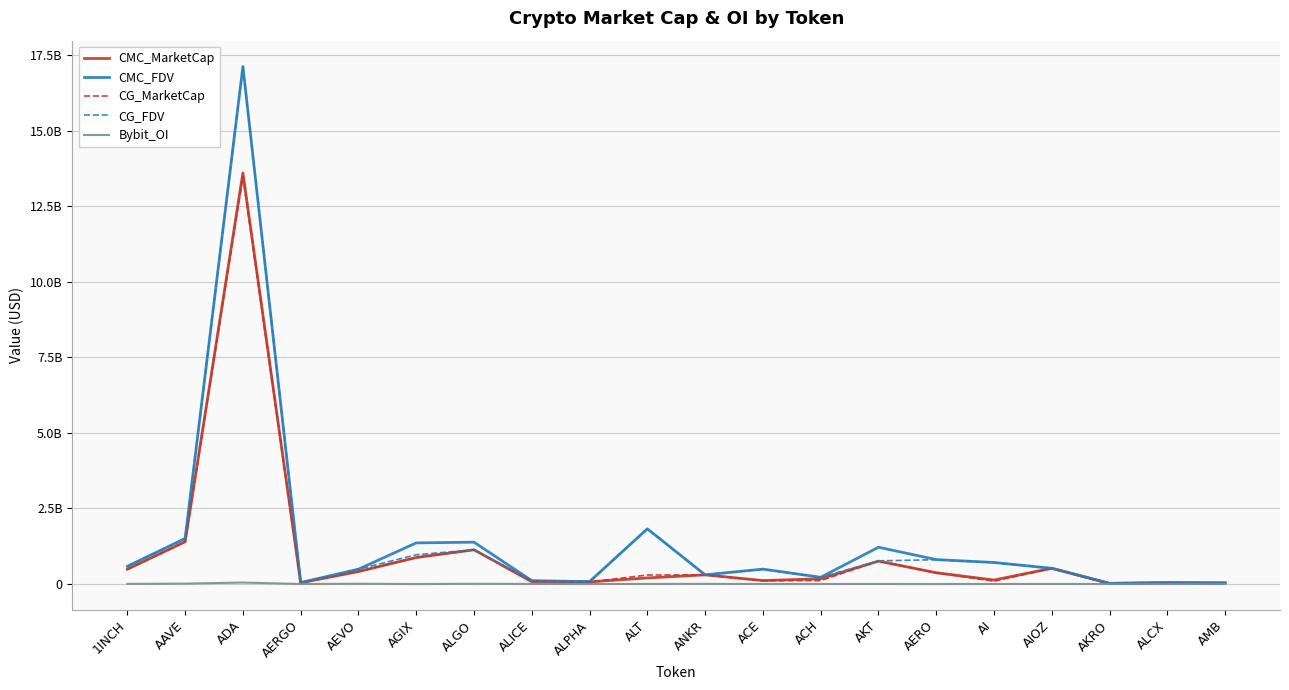

Which series has the widest spread of values?

CG_FDV